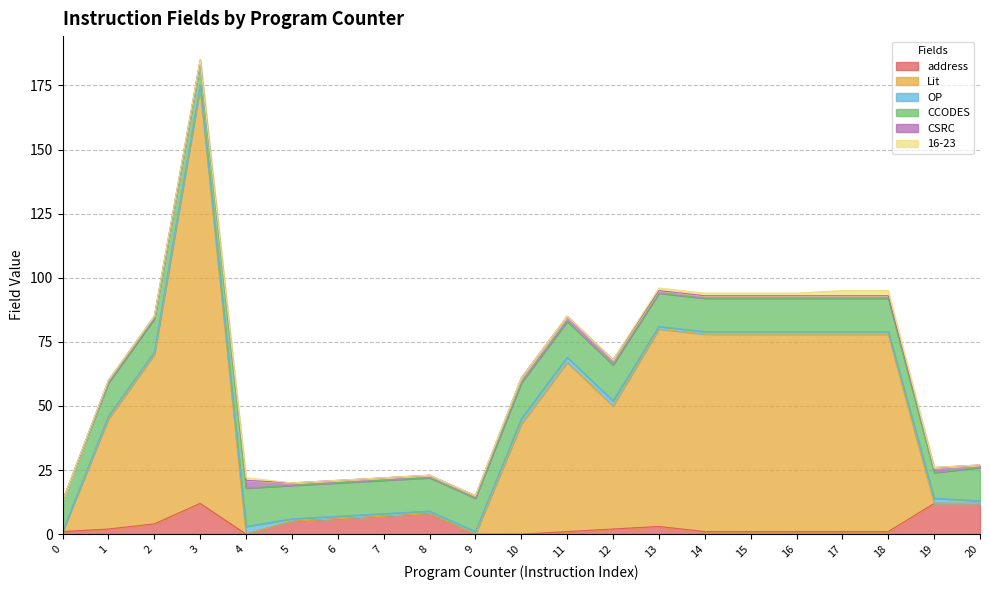

How many interior local valleys does the CCODES series have?

2